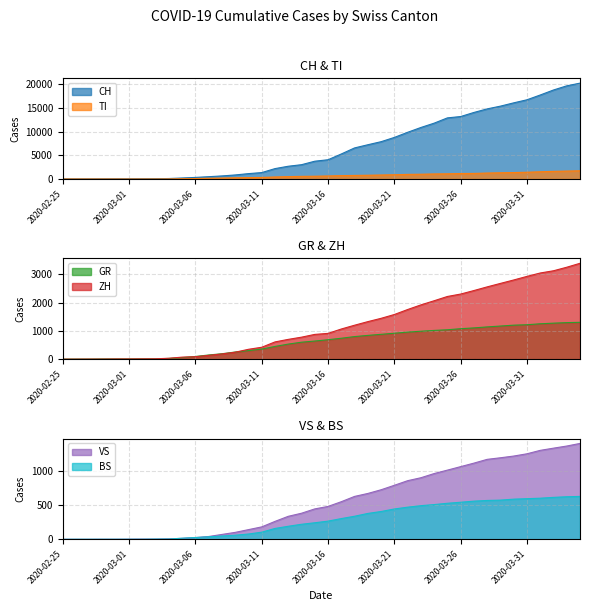

Which category has the lowest value in the GR series?

2020-02-25